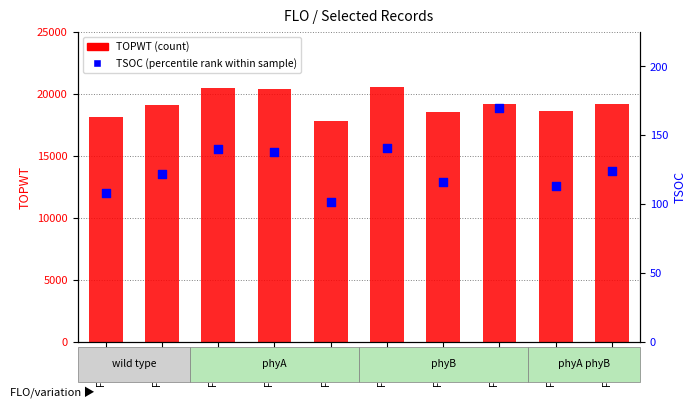

Is the value of TOPWT (count) at FLO=71 greater than the value of TSOC (percentile rank) at FLO=71?

Yes